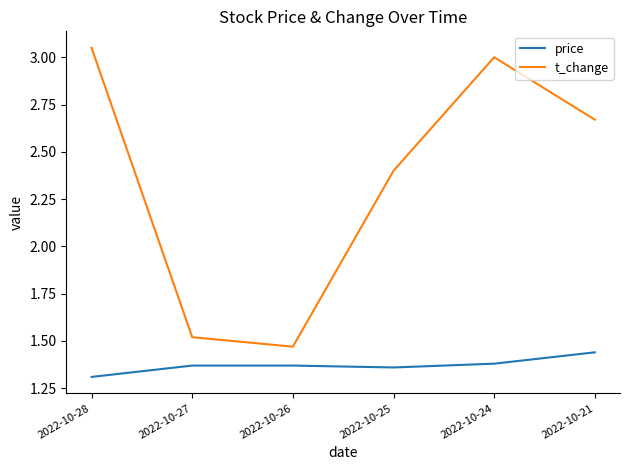

Is it true that price equals 0.9 at 2022-10-26?

False